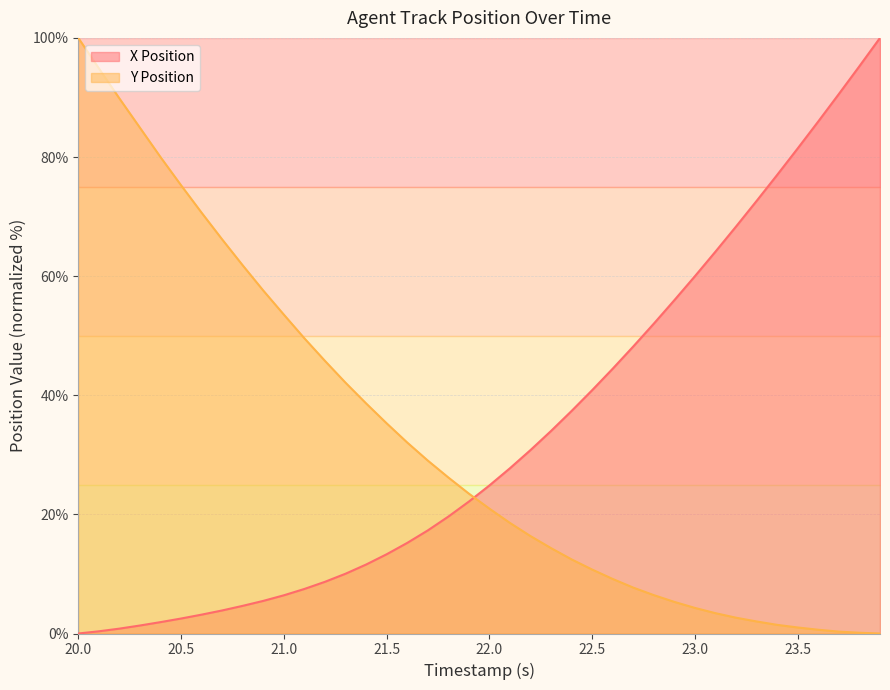

After their last crossing, which series has the higher values: Y Position or X Position?

X Position